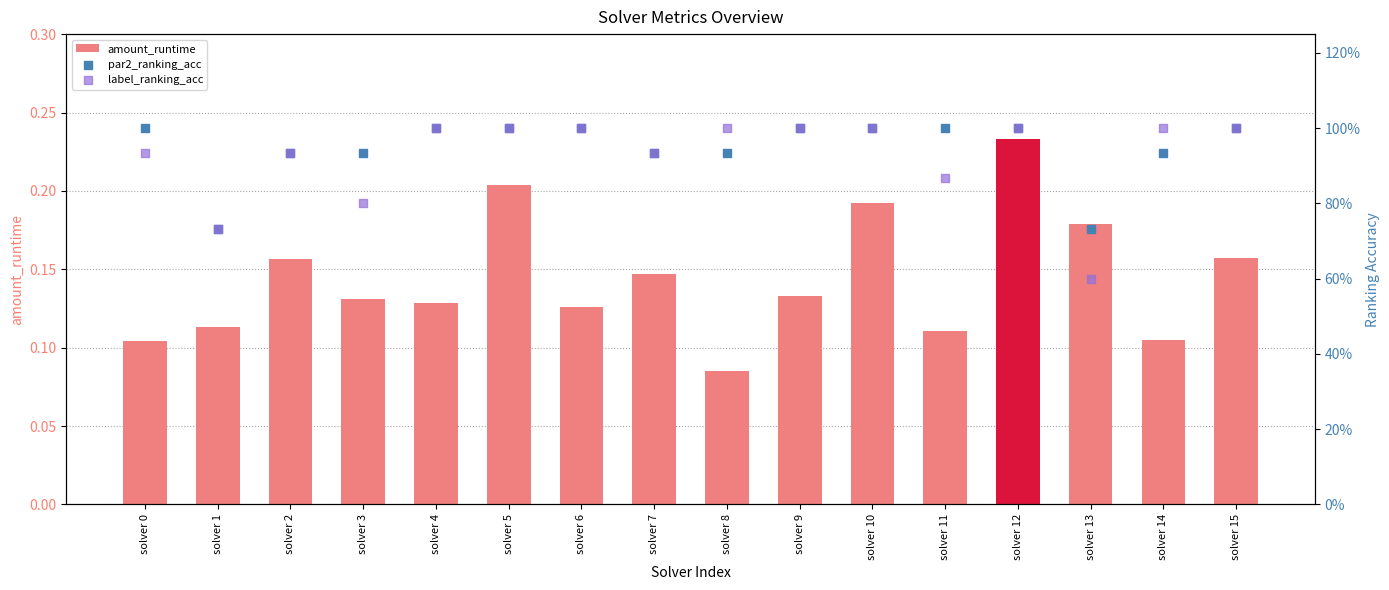

What are all the series names shown in the legend?

amount_runtime, par2_ranking_acc, label_ranking_acc